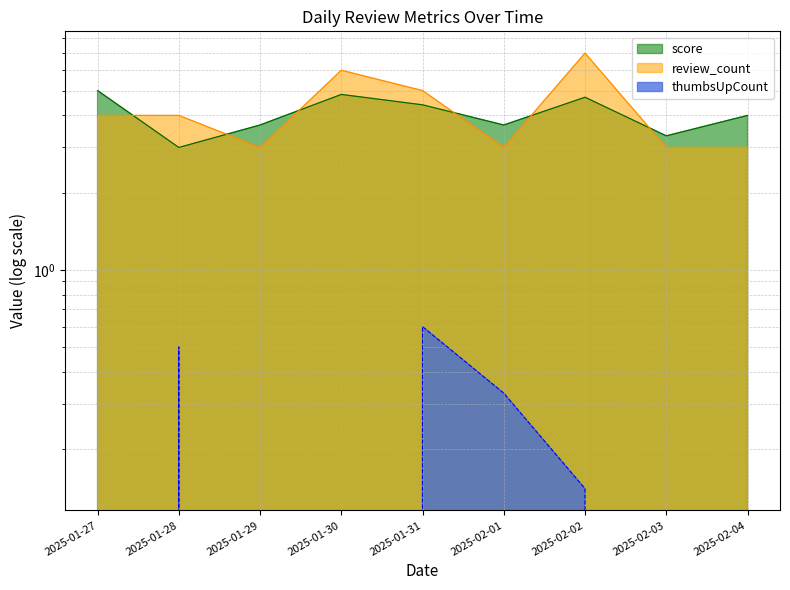

Reading left to right, extract all data points from this chart.

score: 2025-01-27=5.0	2025-01-28=3.0	2025-01-29=3.7	2025-01-30=4.8	2025-01-31=4.4	2025-02-01=3.7	2025-02-02=4.7	2025-02-03=3.3	2025-02-04=4.0
thumbsUpCount: 2025-01-27=0.0	2025-01-28=0.5	2025-01-29=0.0	2025-01-30=0.0	2025-01-31=0.6	2025-02-01=0.3	2025-02-02=0.1	2025-02-03=0.0	2025-02-04=0.0
review_count: 2025-01-27=4.0	2025-01-28=4.0	2025-01-29=3.0	2025-01-30=6.0	2025-01-31=5.0	2025-02-01=3.0	2025-02-02=7.0	2025-02-03=3.0	2025-02-04=3.0